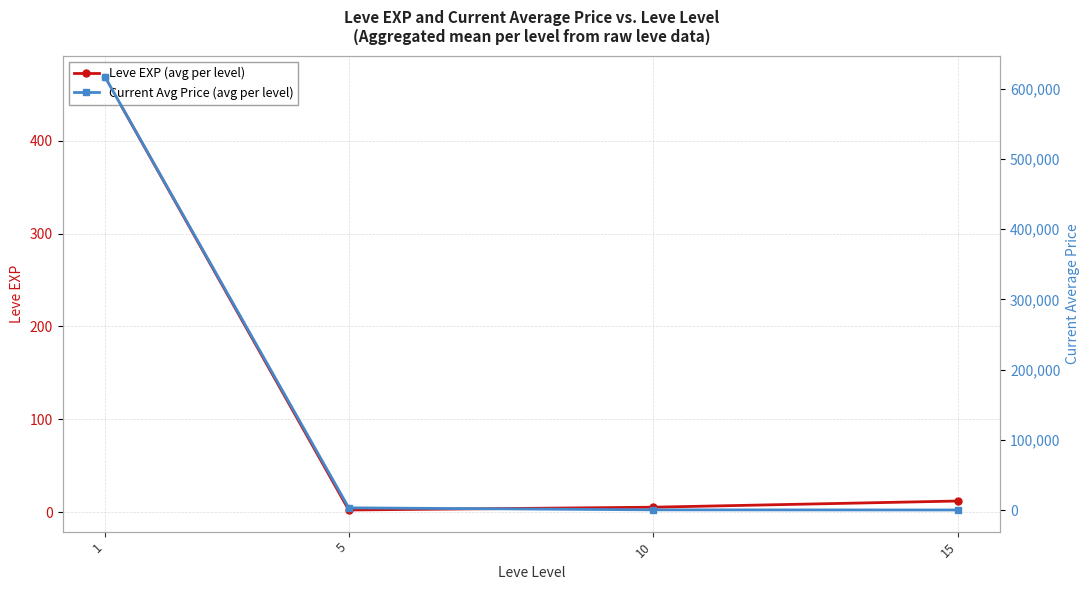

What is the lowest value of the Leve EXP (avg per level) series?

2.3